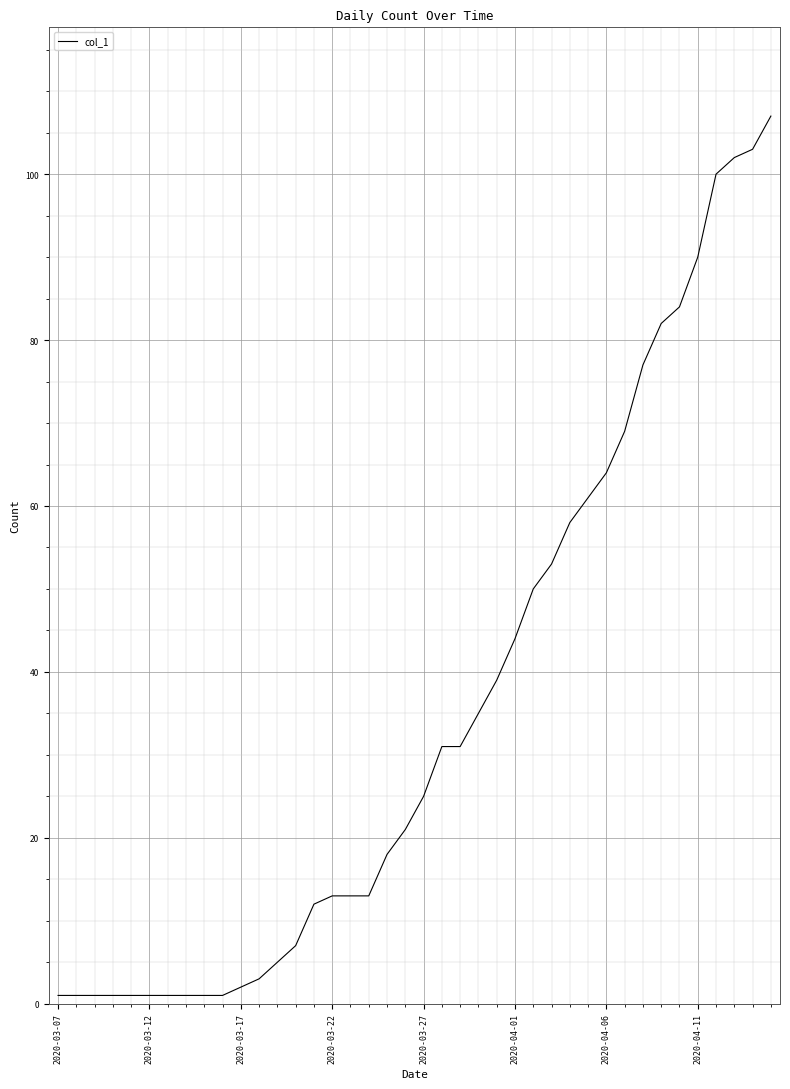

What is the greatest value displayed?

107